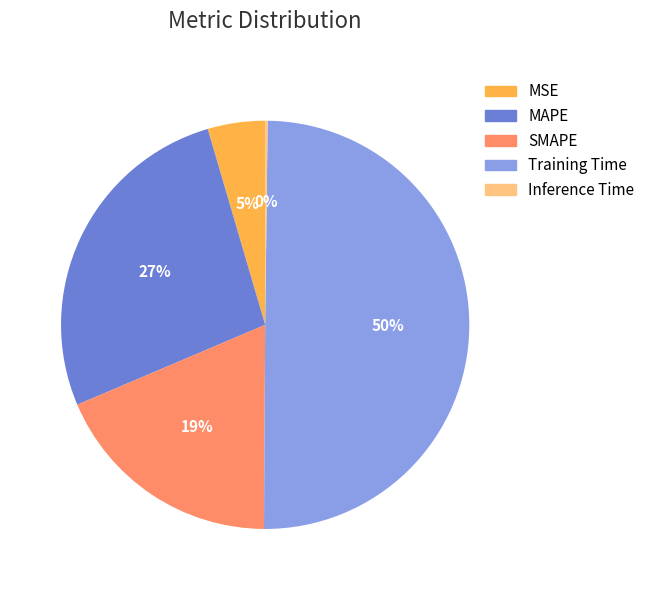

To the nearest percent, what is the difference between the largest and smallest slice percentages?

50%